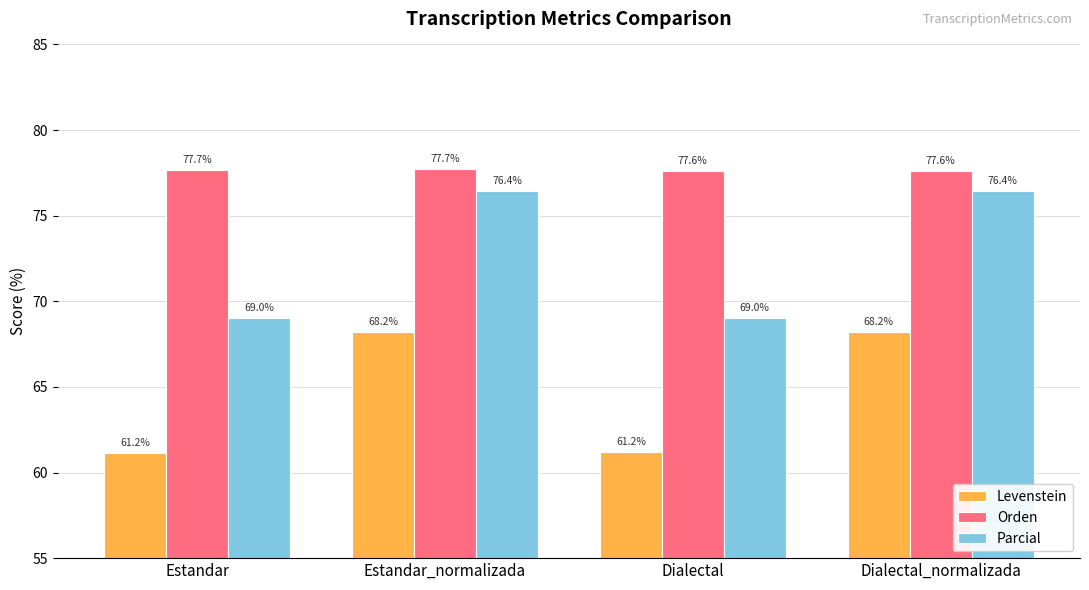

Reading right to left, transcribe all the data shown in this chart.

Levenstein: 68.2	61.2	68.2	61.2
Orden: 77.6	77.6	77.7	77.7
Parcial: 76.4	69.0	76.4	69.0